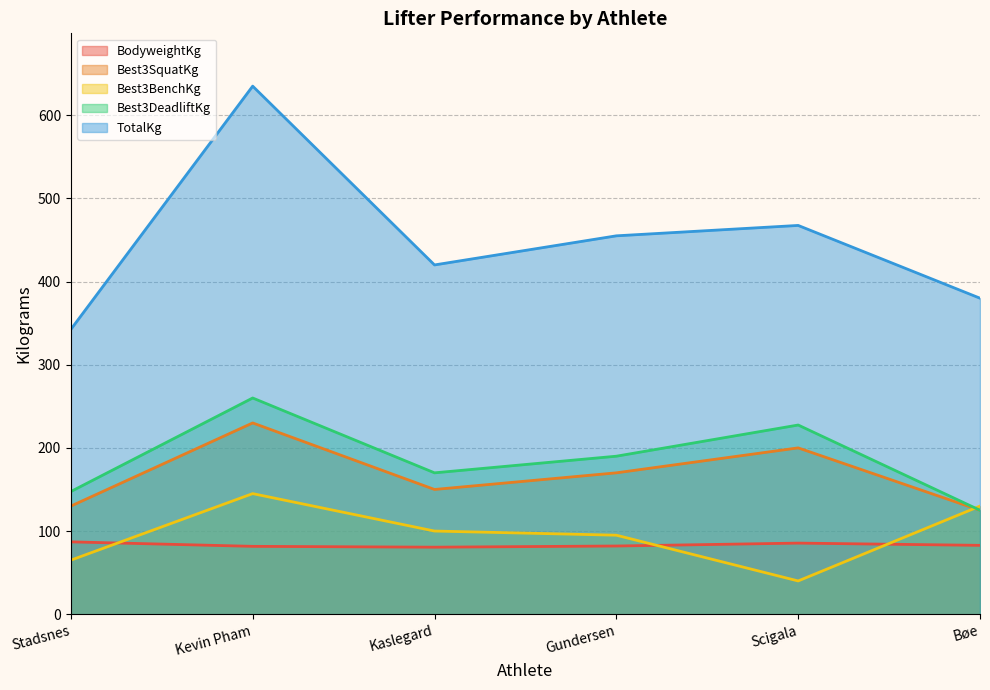

What is the difference between the maximum and minimum values in the Best3DeadliftKg series?

135.0